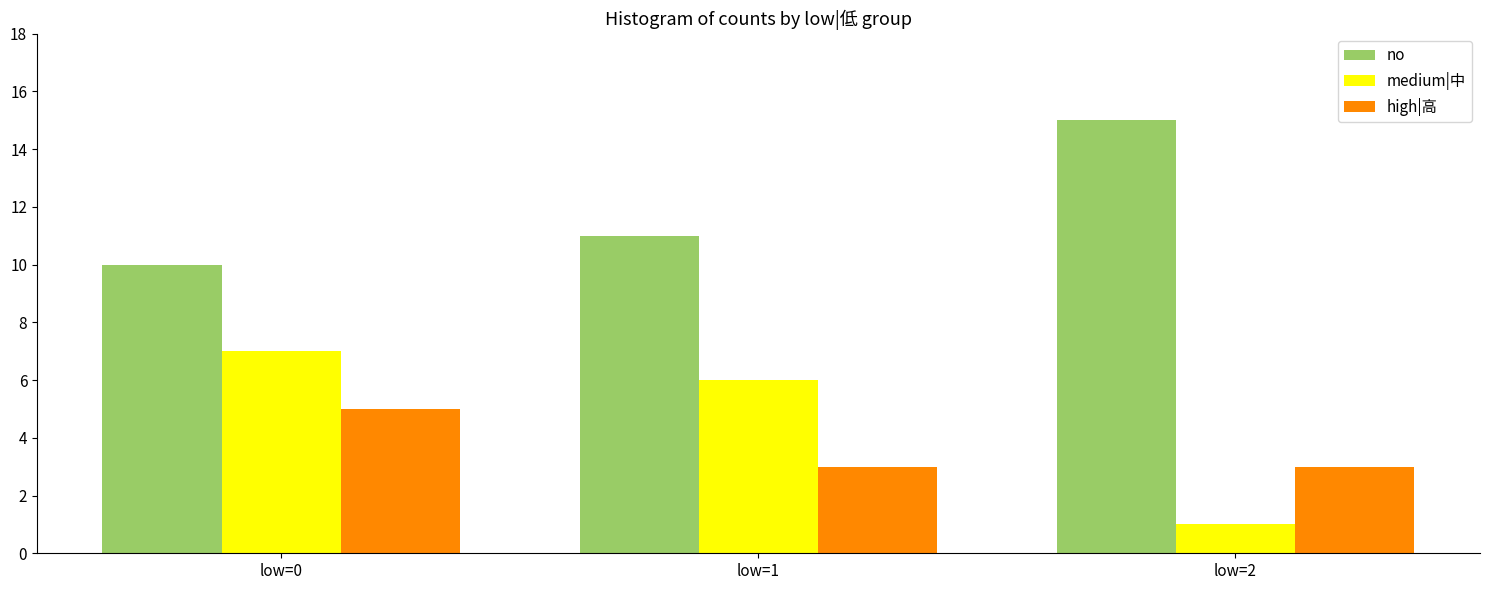

How many bars are there in total?

9